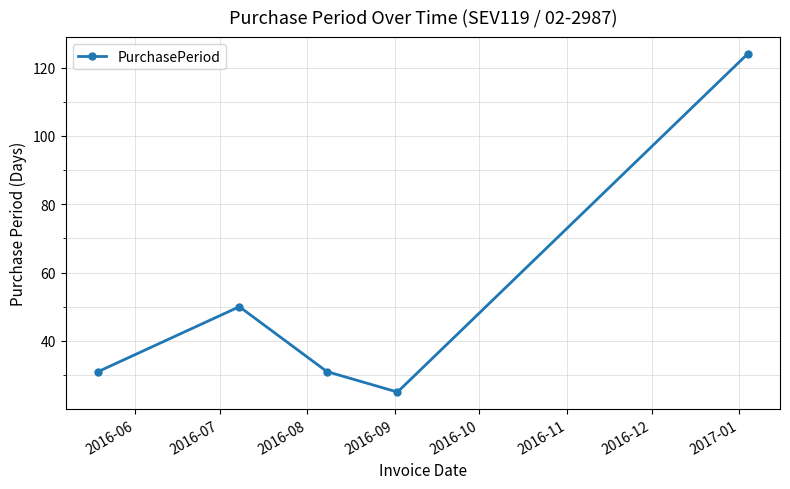

What is the maximum value shown in the chart?

124